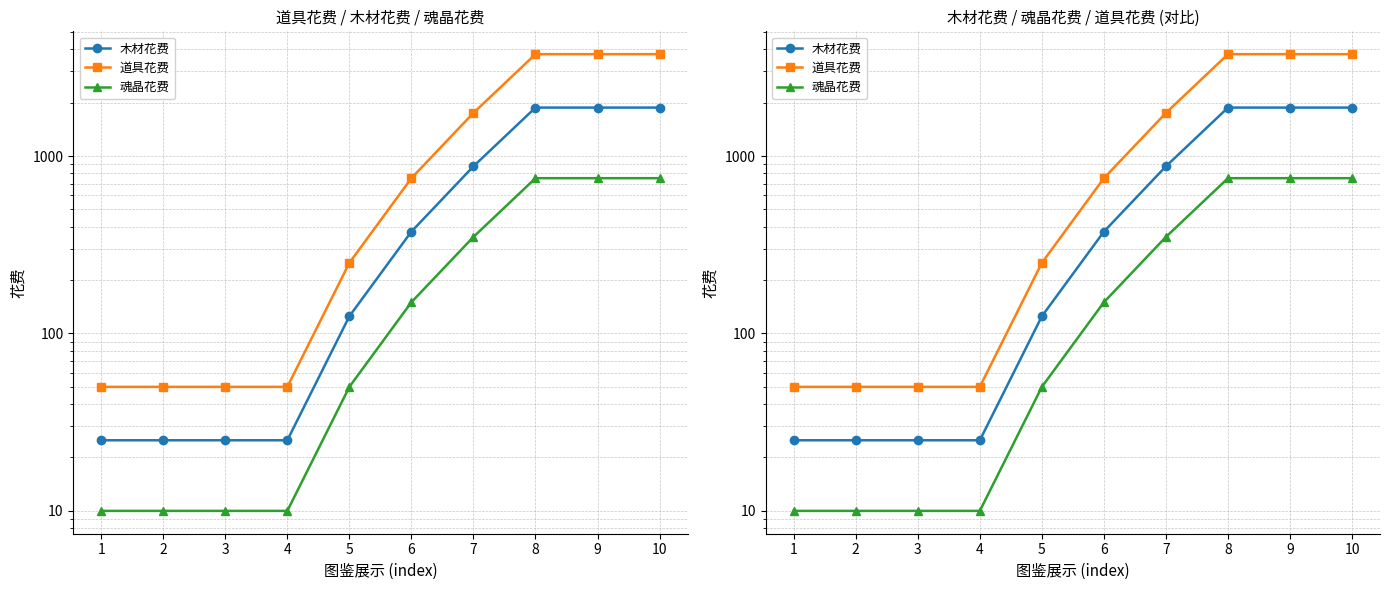

Which label corresponds to the smallest value in the chart?

1